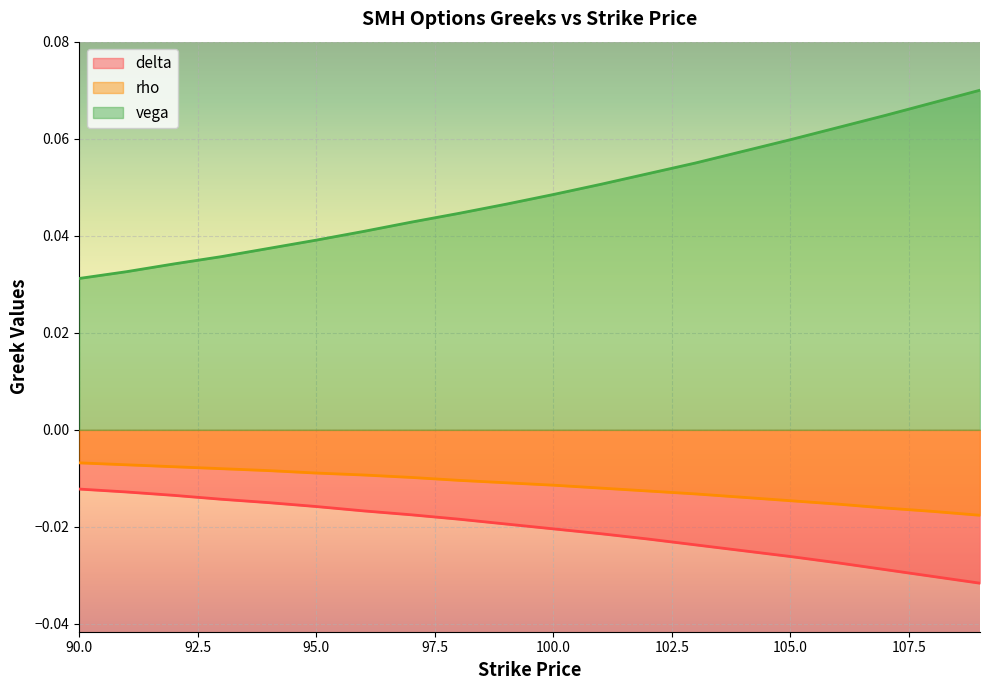

Which category has the highest value in the delta series?

90